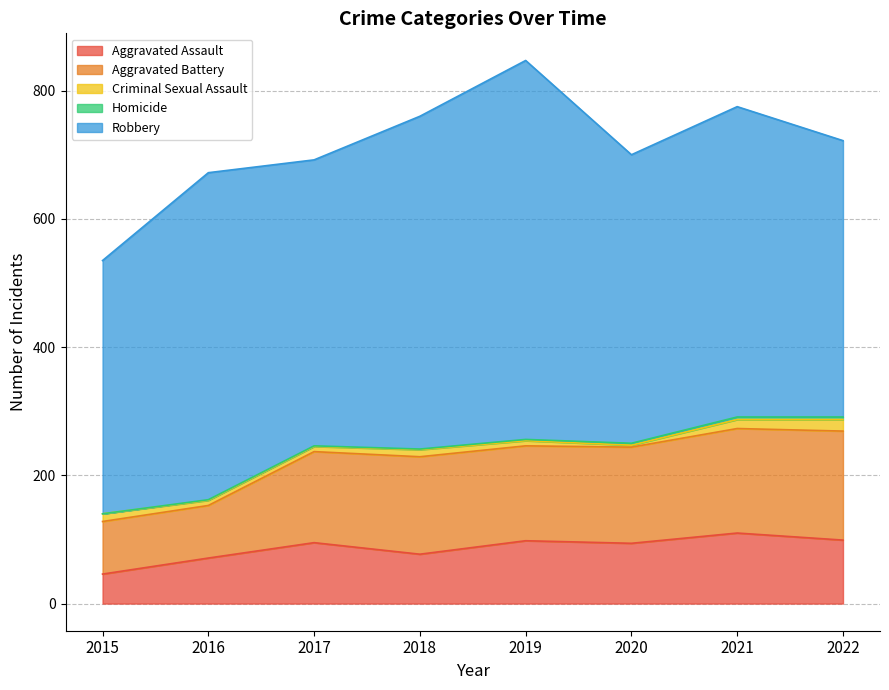

True or false: Robbery and Criminal Sexual Assault intersect in this chart.

False